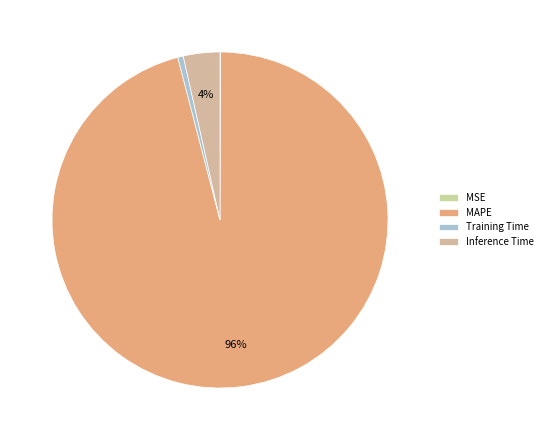

How much of the chart is everything except MAPE?

4.1%